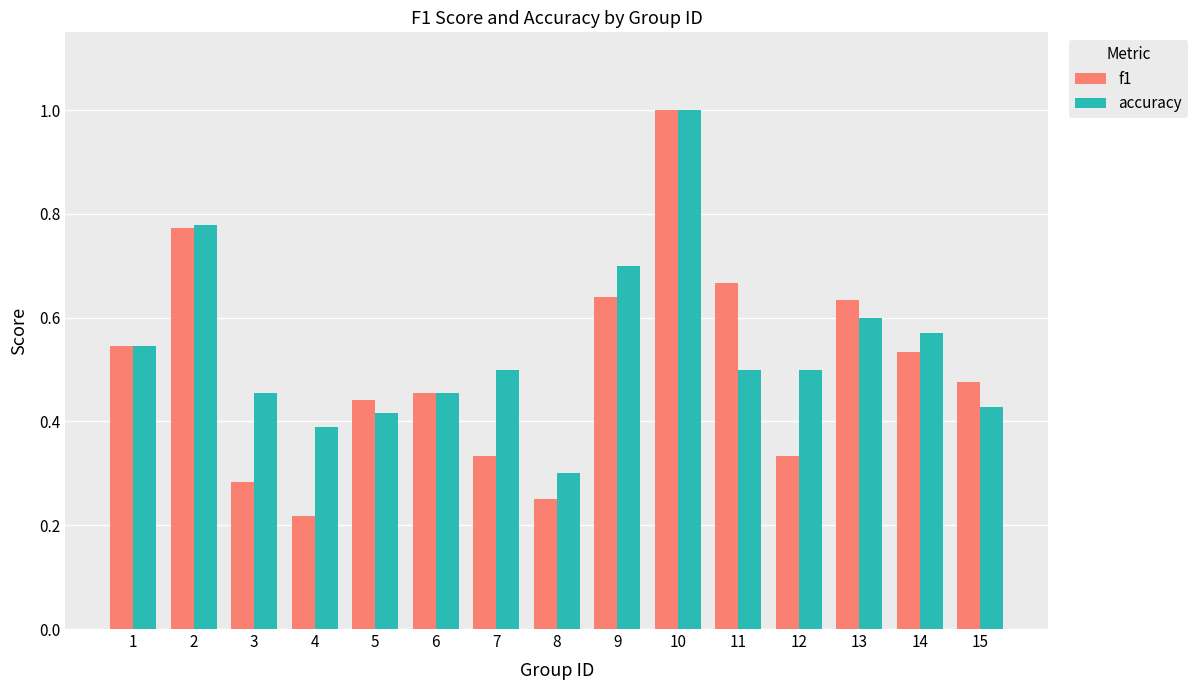

Which series changed the most between 7 and 11?

f1